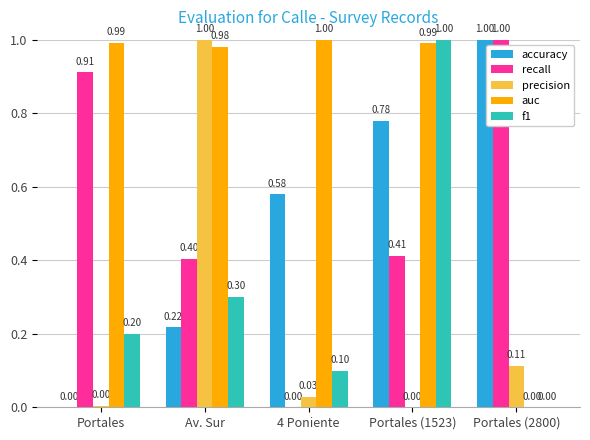

What is the sum of all accuracy values?

2.6